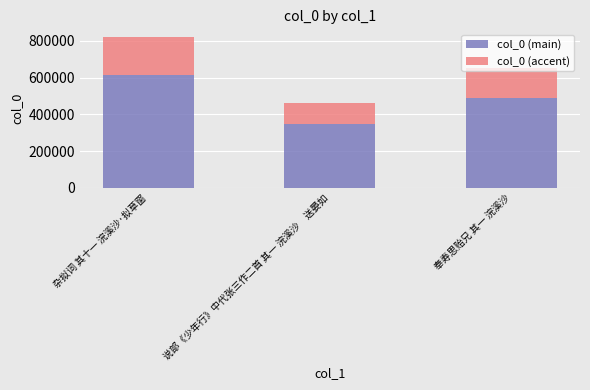

Does the chart contain any negative values?

No